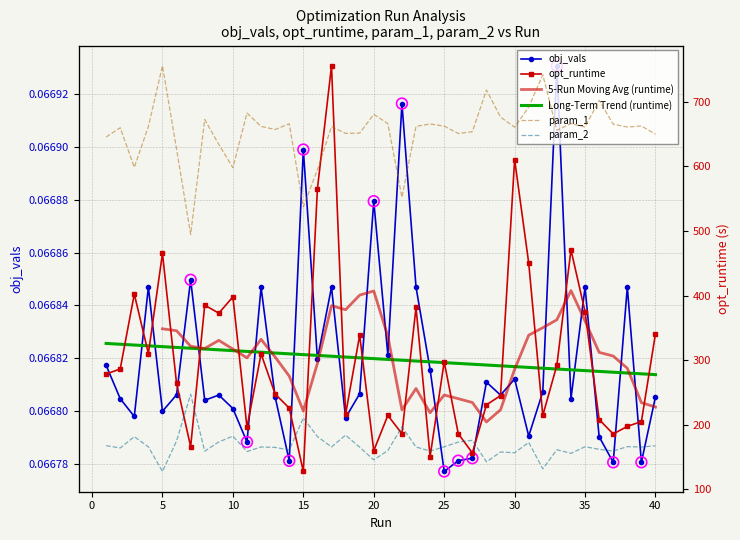

Which series contains the highest Y value?

opt_runtime